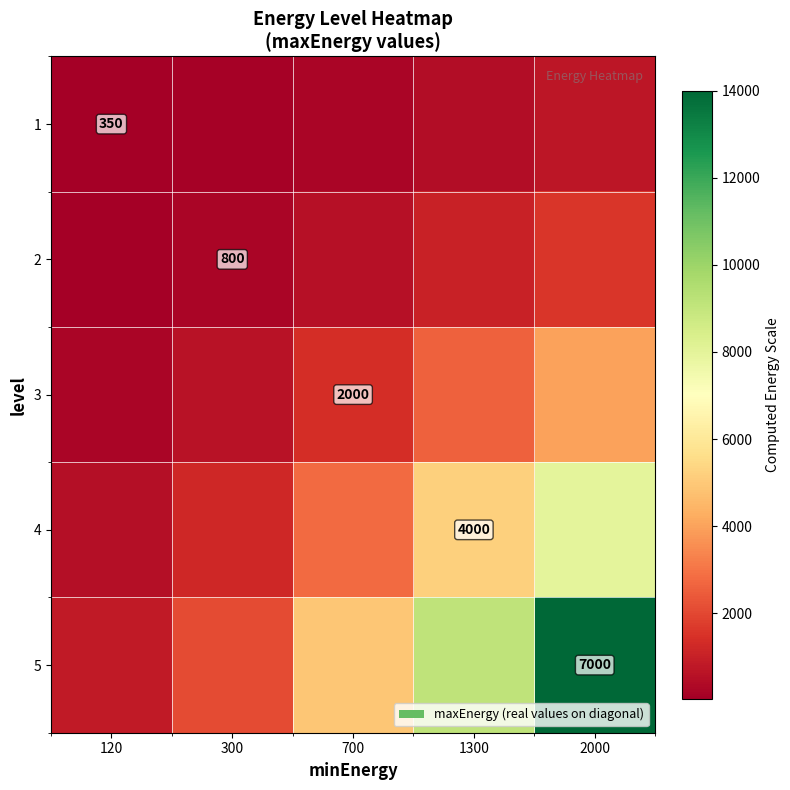

At which category is the sum across all series the highest?

2000